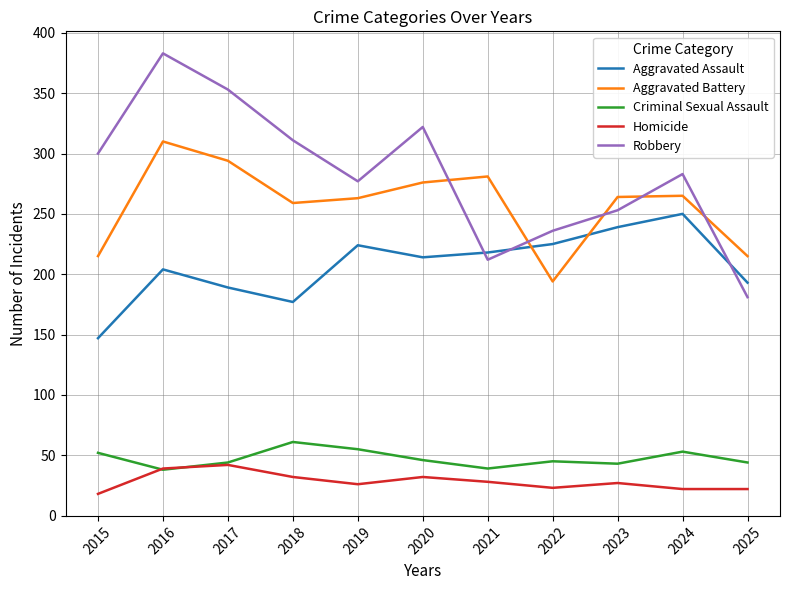

What is the minimum value for Aggravated Assault?

147